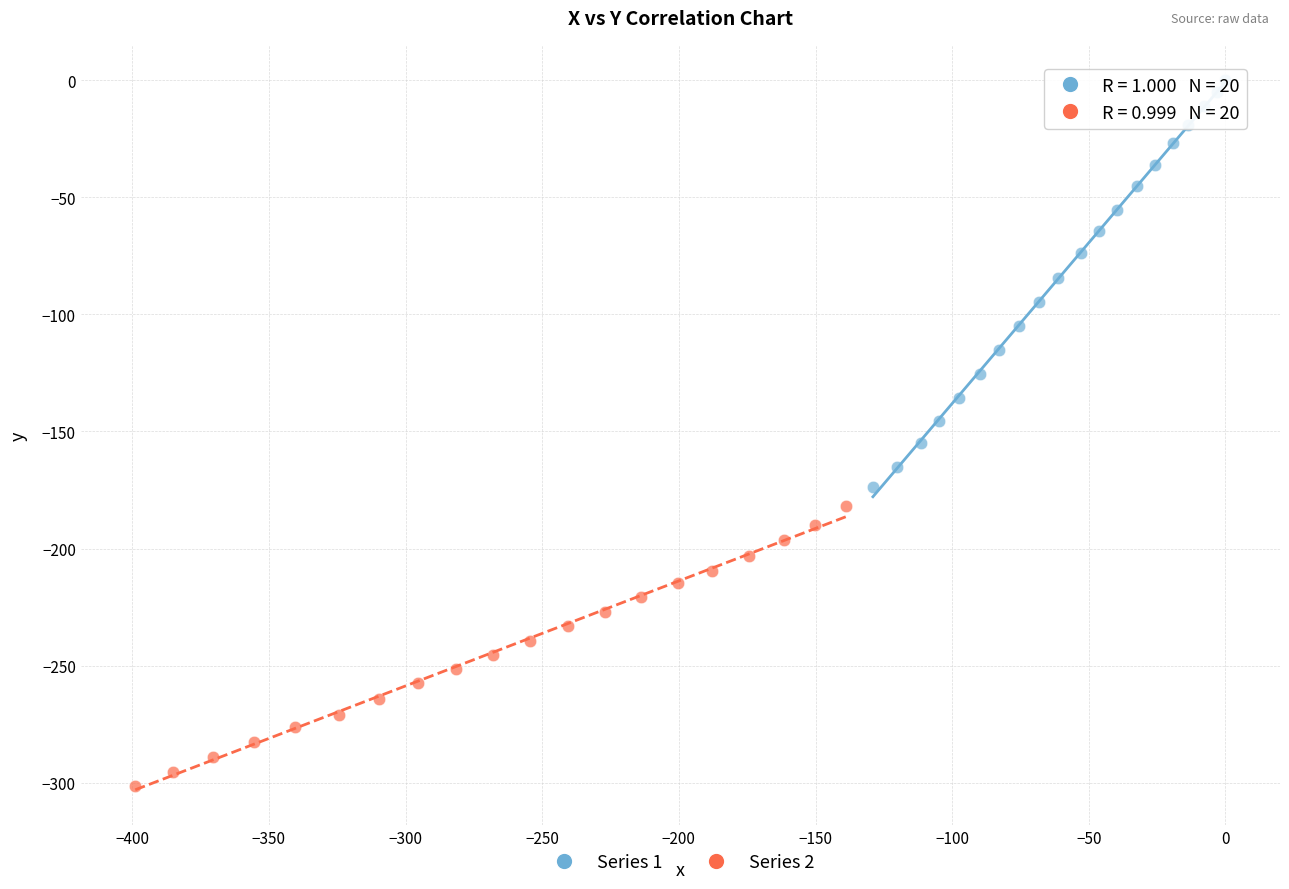

Which series has the largest Y range (max minus min)?

Series 1